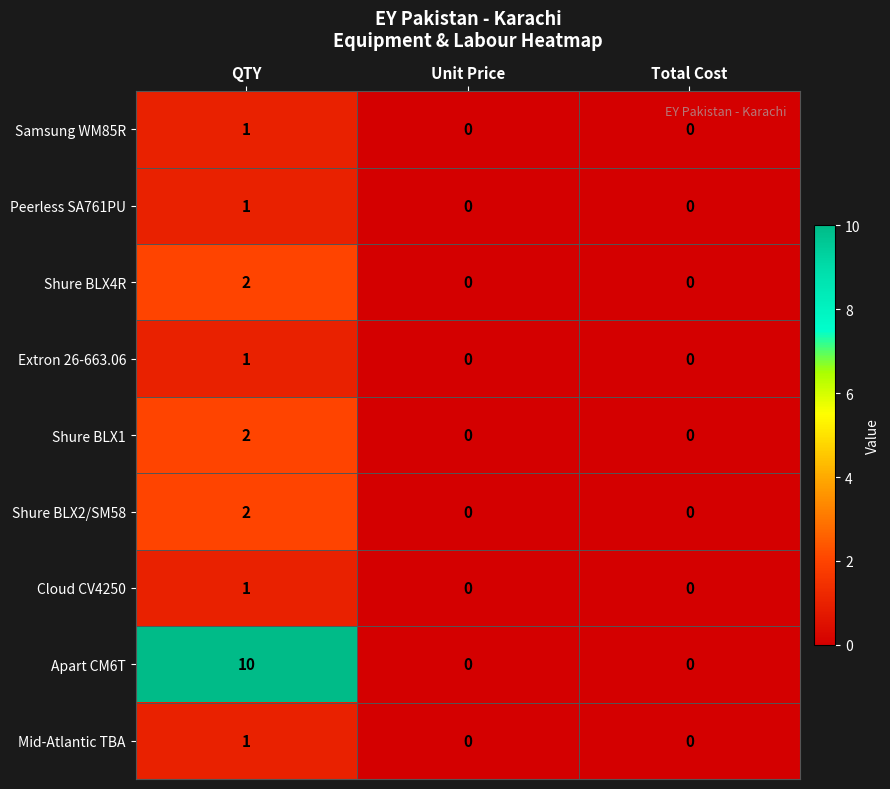

True or false: Shure BLX1 has a value of 2 at QTY.

True